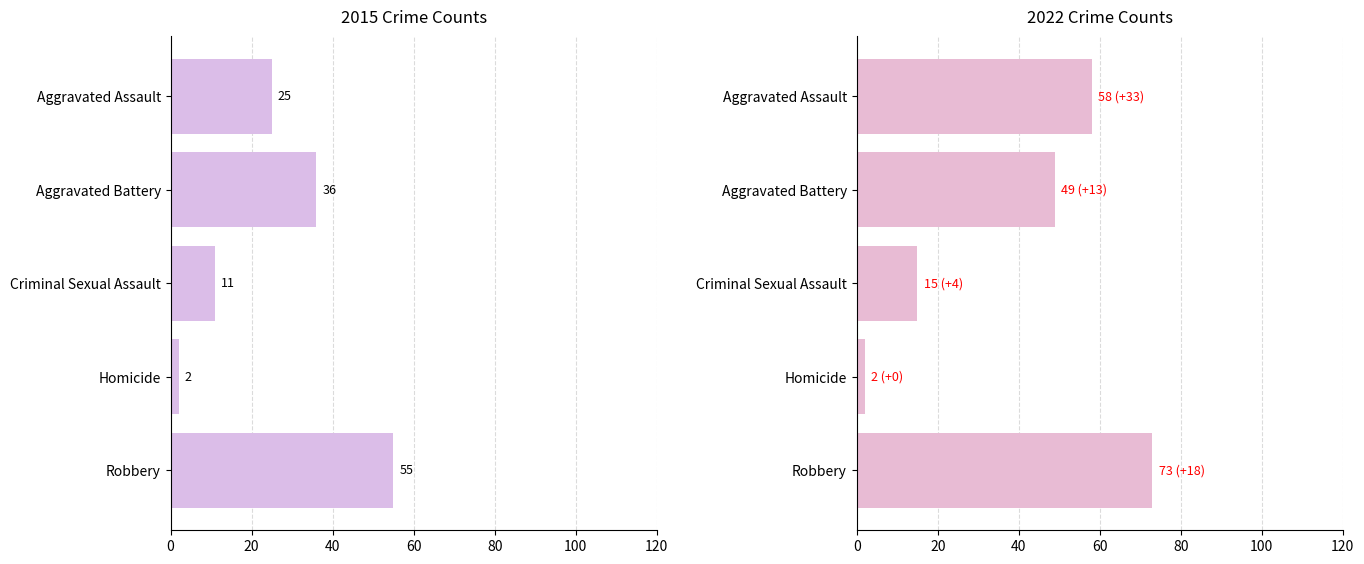

The value of 2022 at Aggravated Battery is 17. True or false?

False